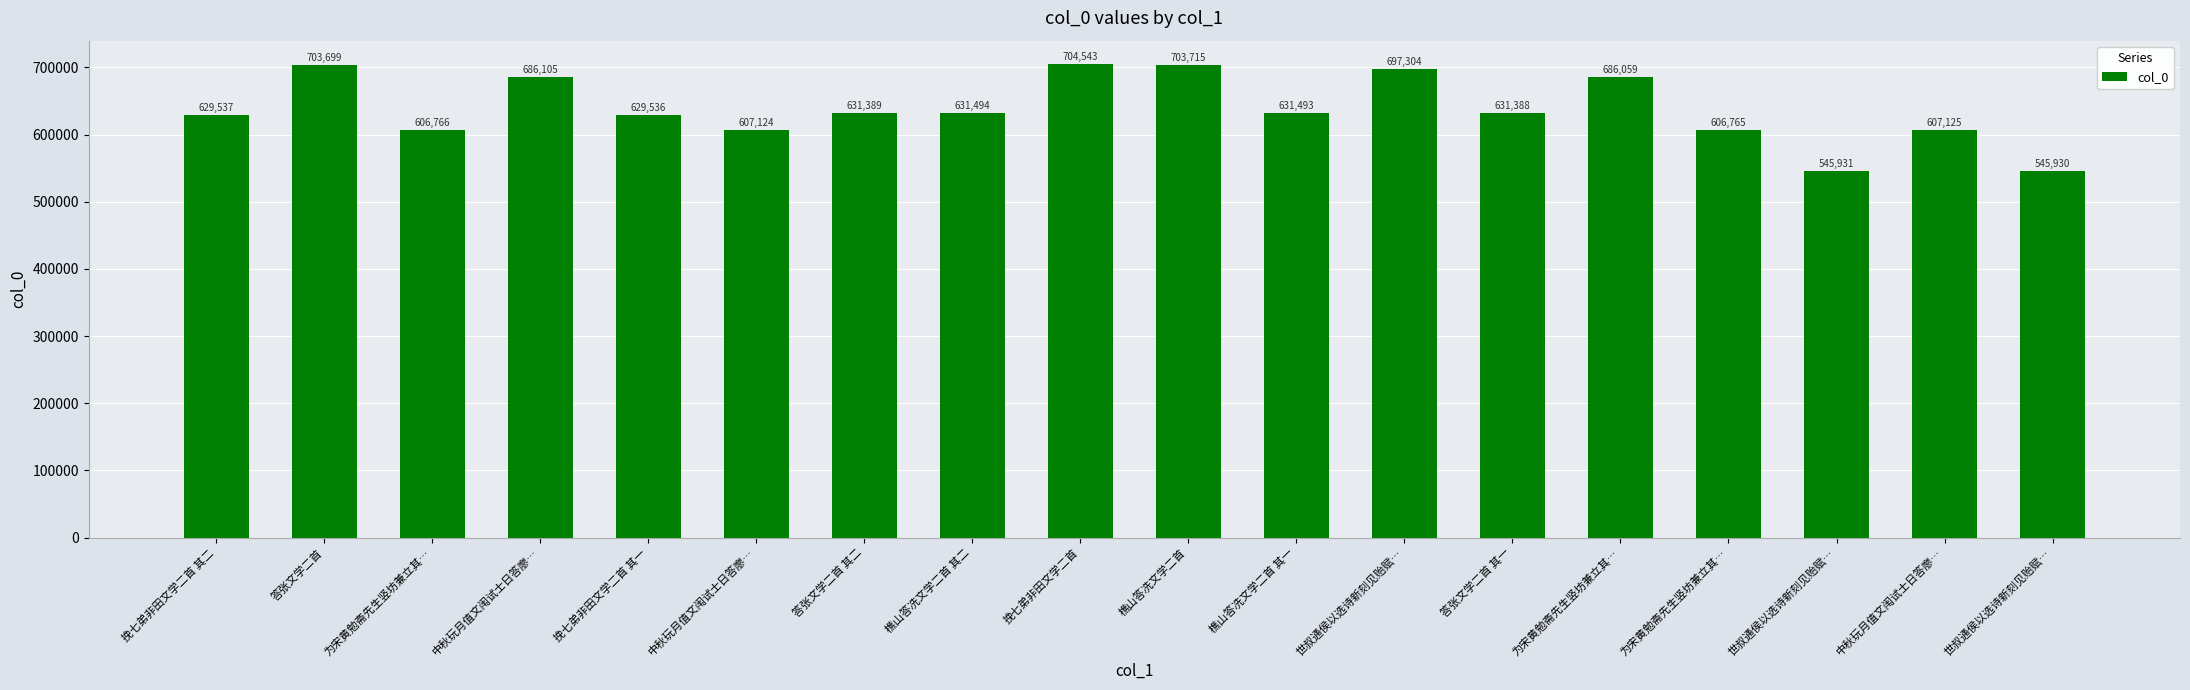

The value at 挽七弟非田文学二首 is 1167756. True or false?

False